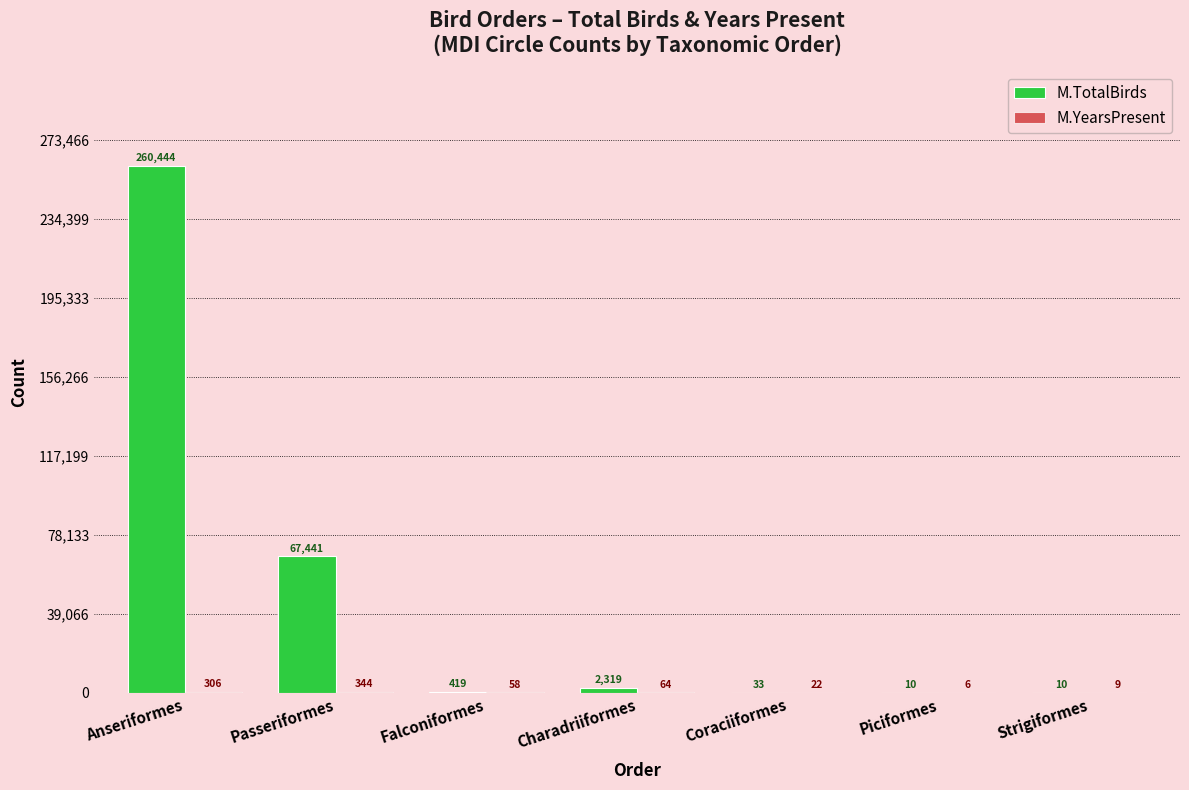

Are the bars grouped side by side (vs. stacked)?

Yes